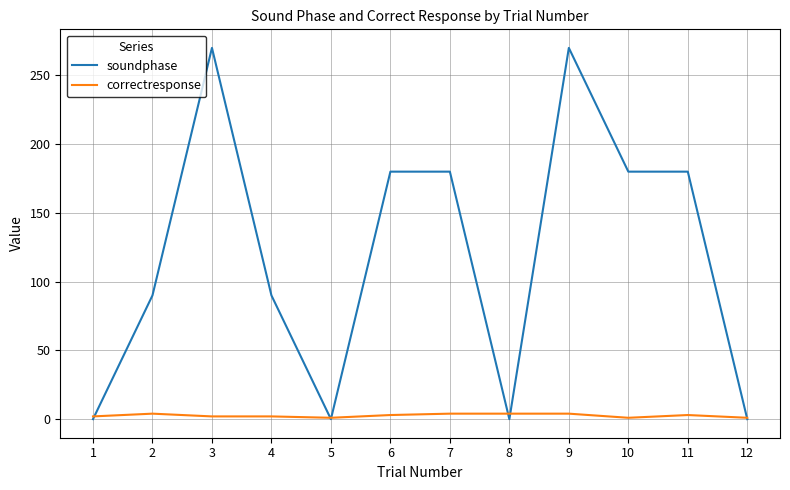

What is the maximum value for soundphase?

270